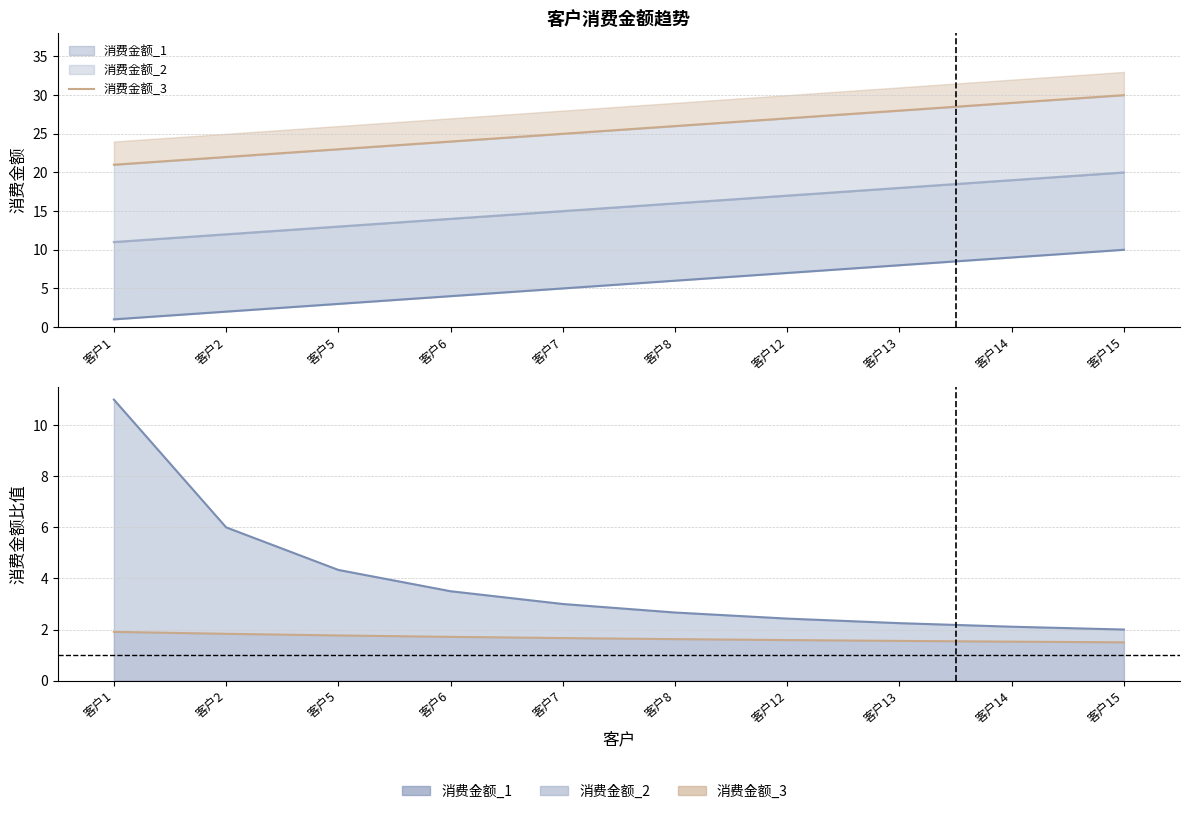

Which category has the highest value across all series?

客户1